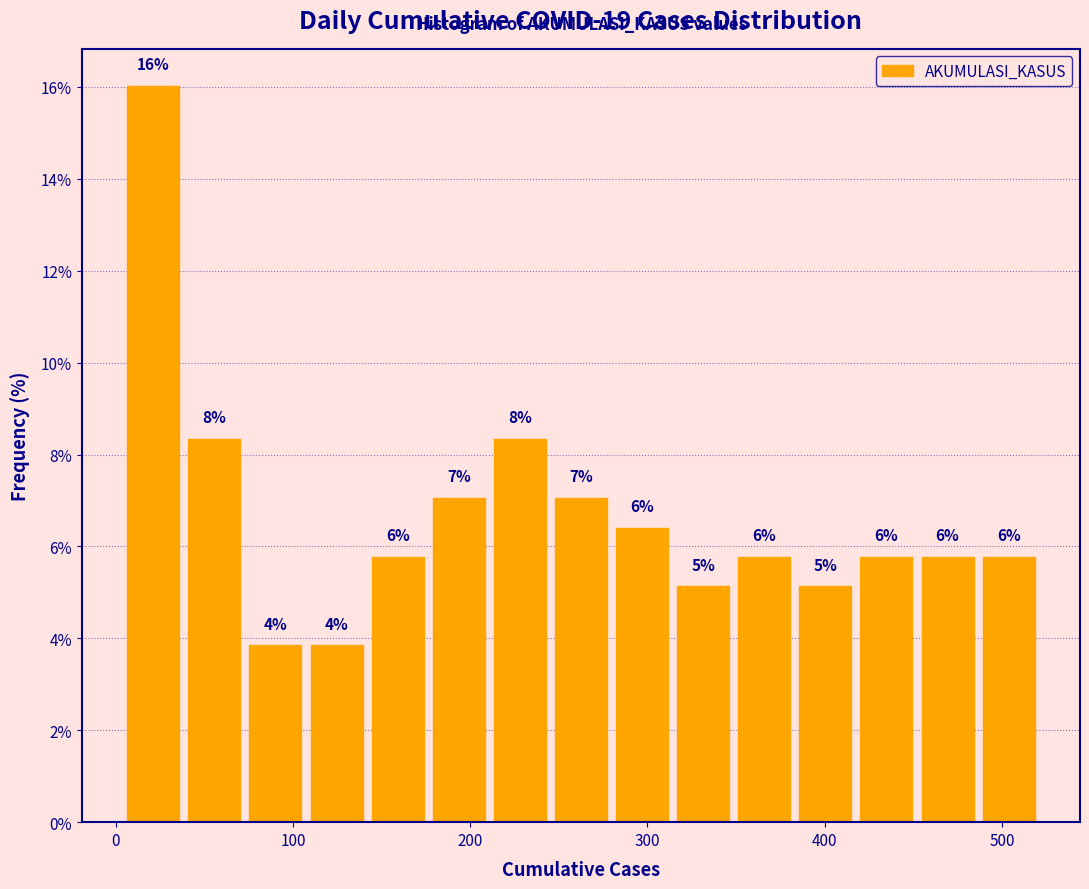

Read against the x-axis, roughly where is the centre of the tallest bar?

20